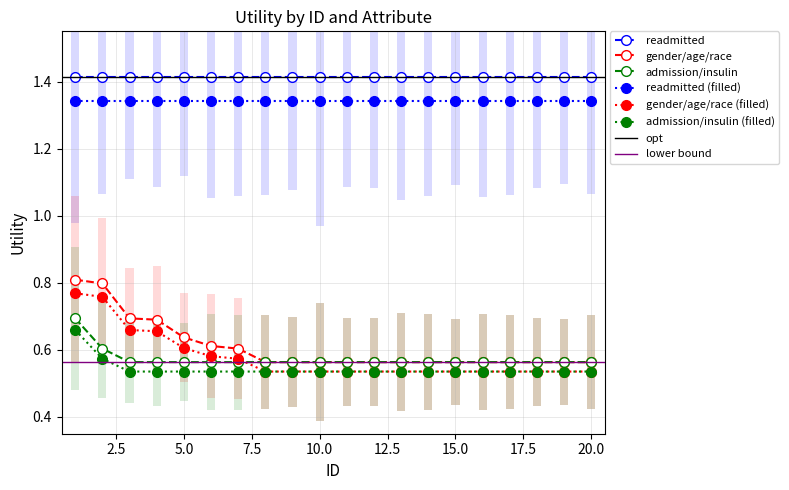

True or false: gender/age/race has more than 0 points higher than both neighbors.

False